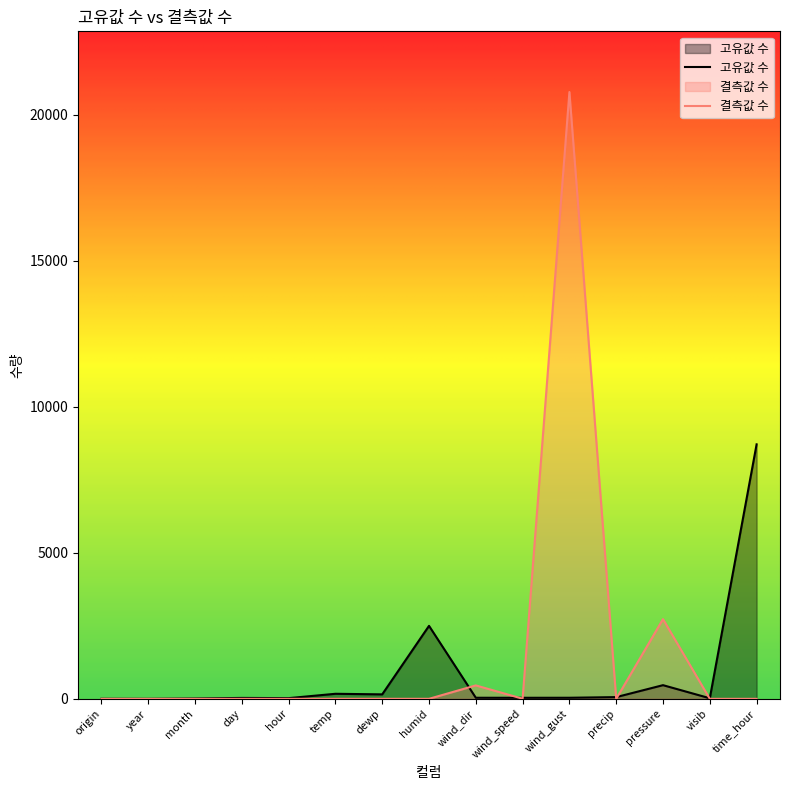

Which series changed the most between hour and dewp?

고유값 수